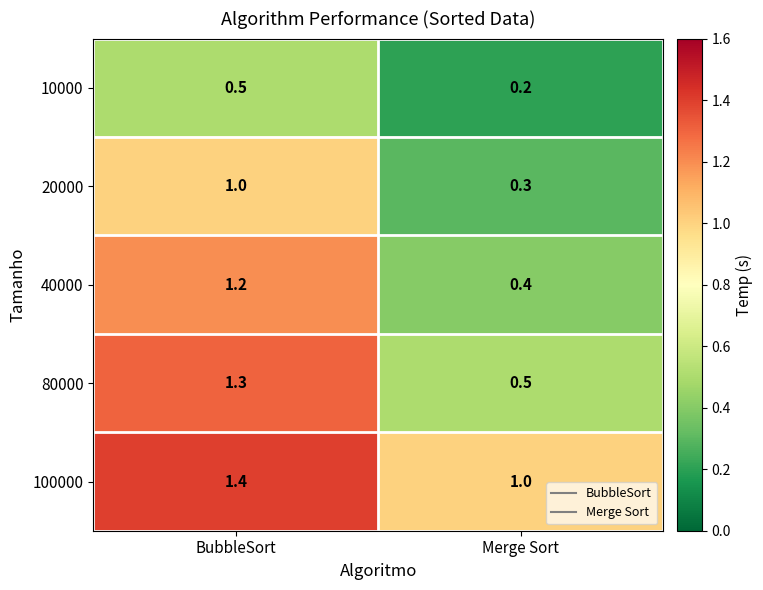

The value of 40000 at Merge Sort is 0.2. True or false?

False